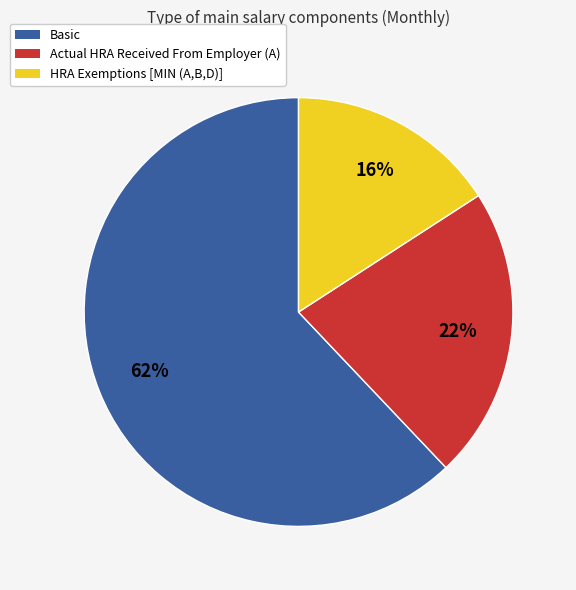

How many segments does this pie chart have?

3